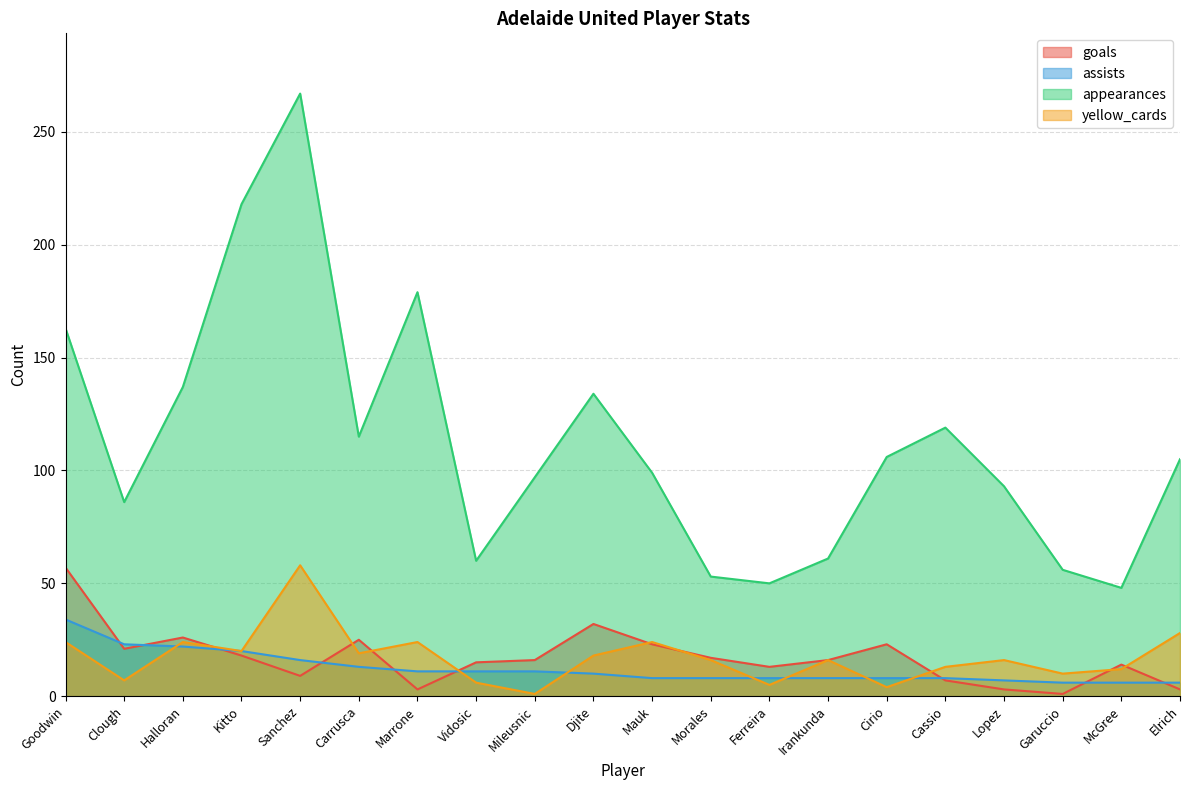

What are all the series names shown in the legend?

goals, assists, appearances, yellow_cards